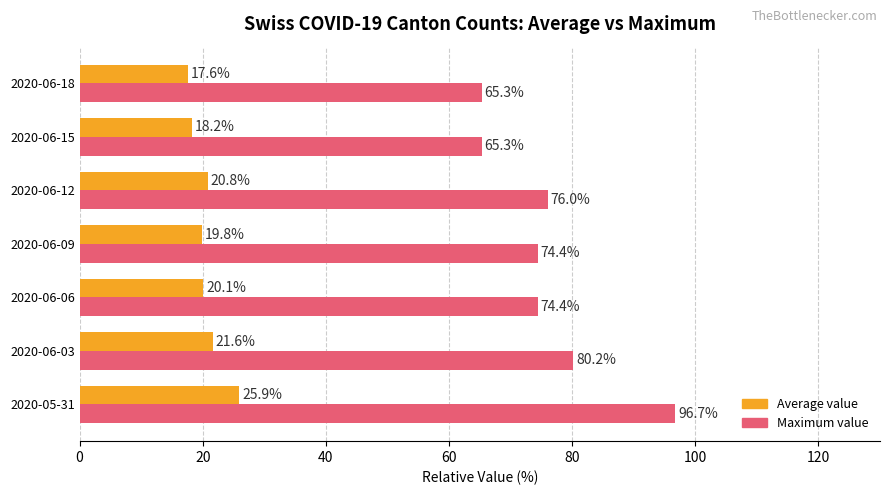

Is it true that Maximum value equals 110.8 at 2020-06-06?

False